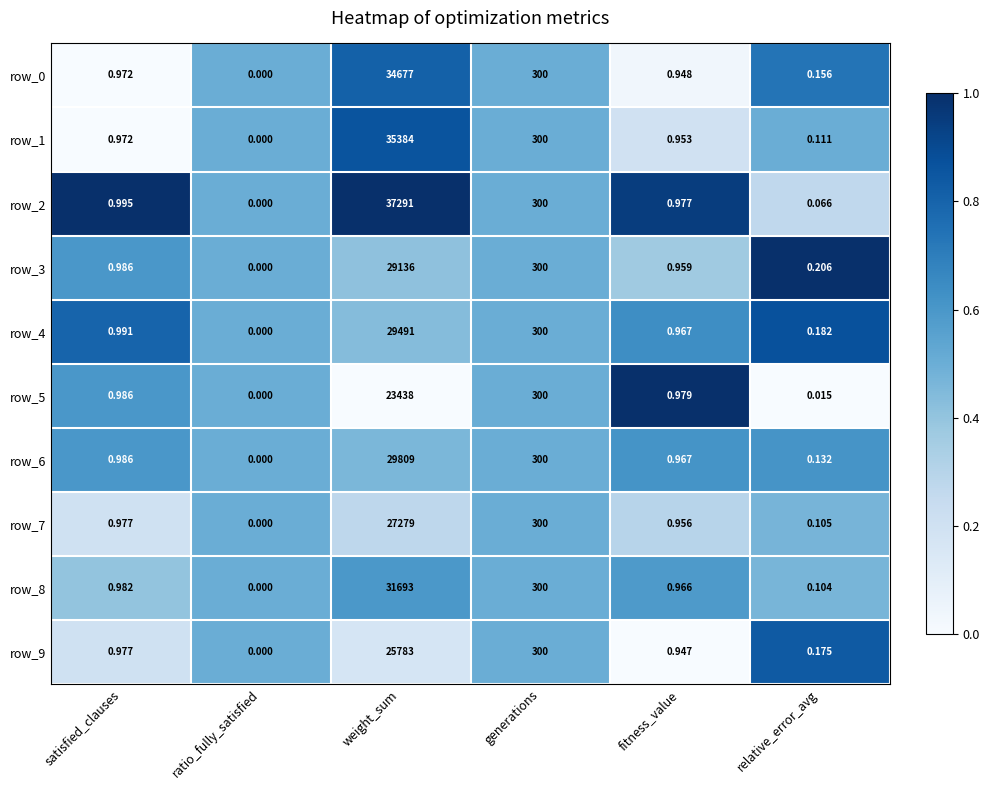

Which category has the lowest value across all series?

ratio_fully_satisfied